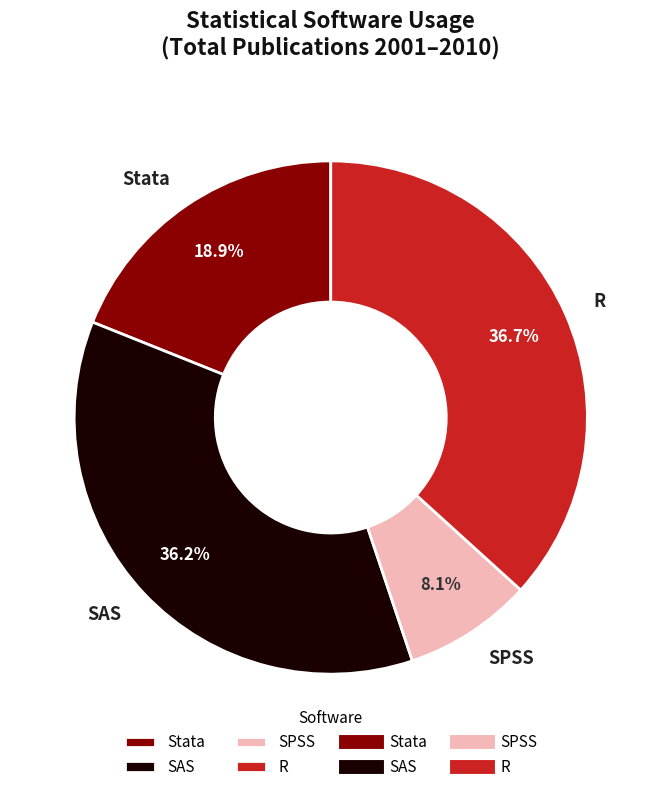

What percentage is NOT represented by SPSS?

91.9%